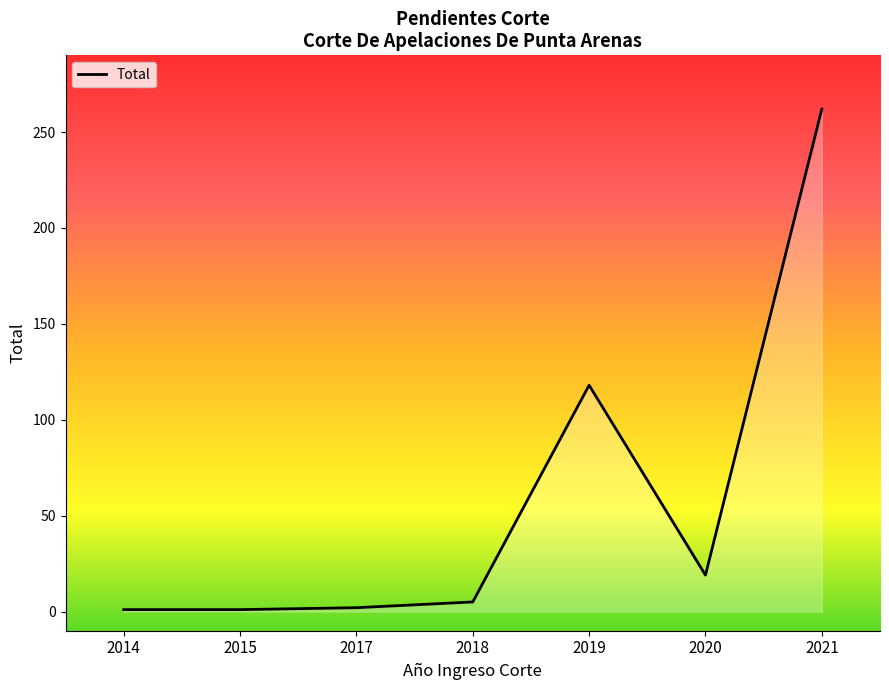

What is the ratio of the value at 2017 to the value at 2014?

2.0